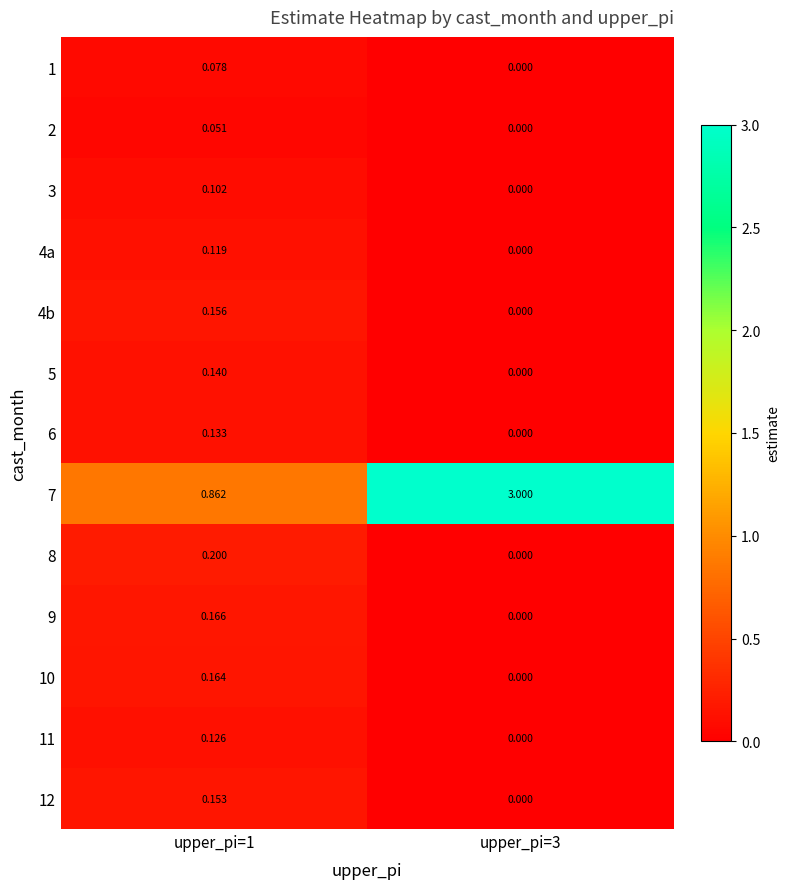

Is the value of 11 at upper_pi=1 greater than the value of 7 at upper_pi=3?

No